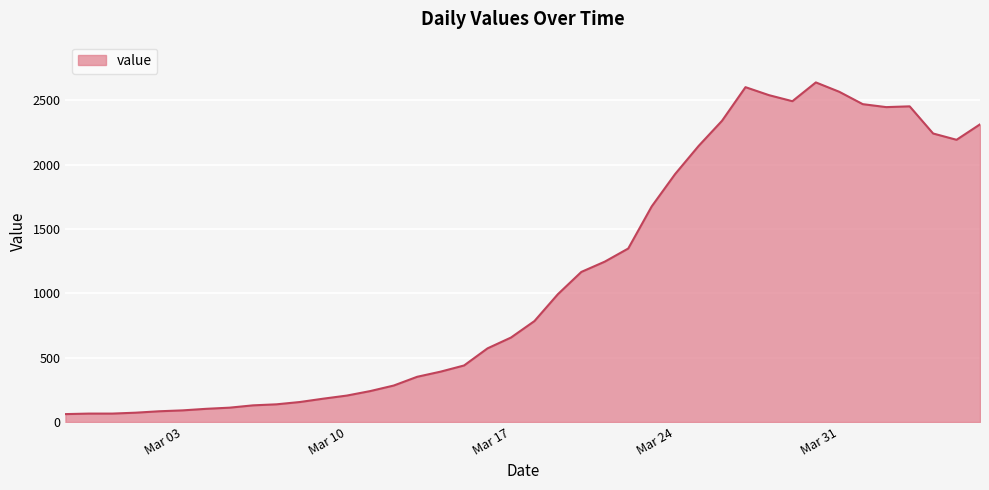

What is the maximum value shown in the chart?

2639